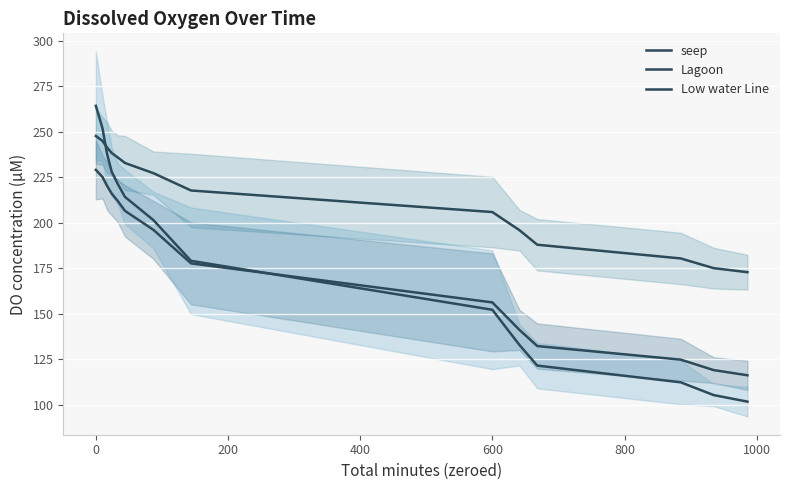

How many categories are shown in the chart?

14